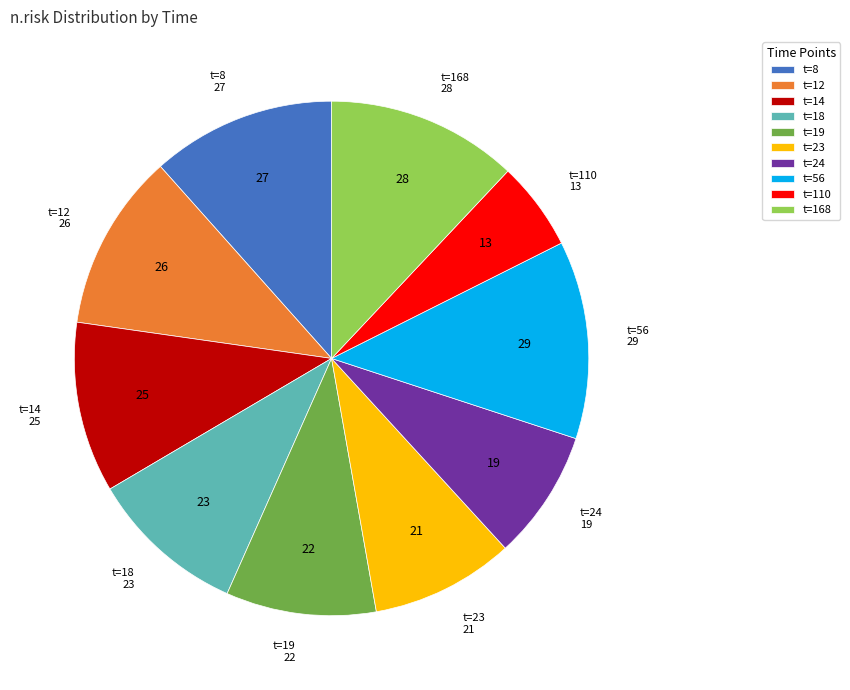

Which has a higher value, t=168 or t=23?

t=168